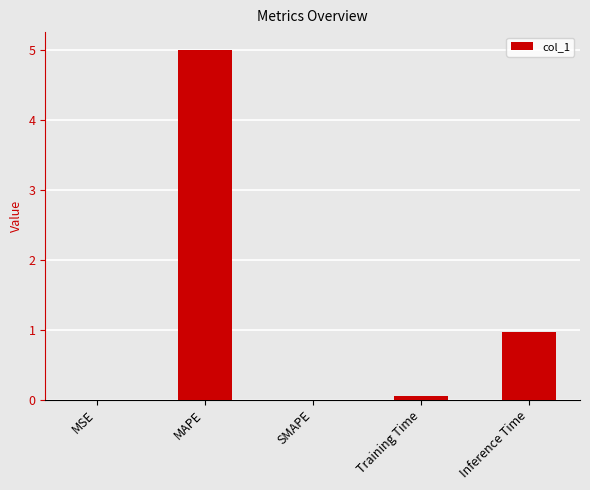

What is the sum of all values?

6.0